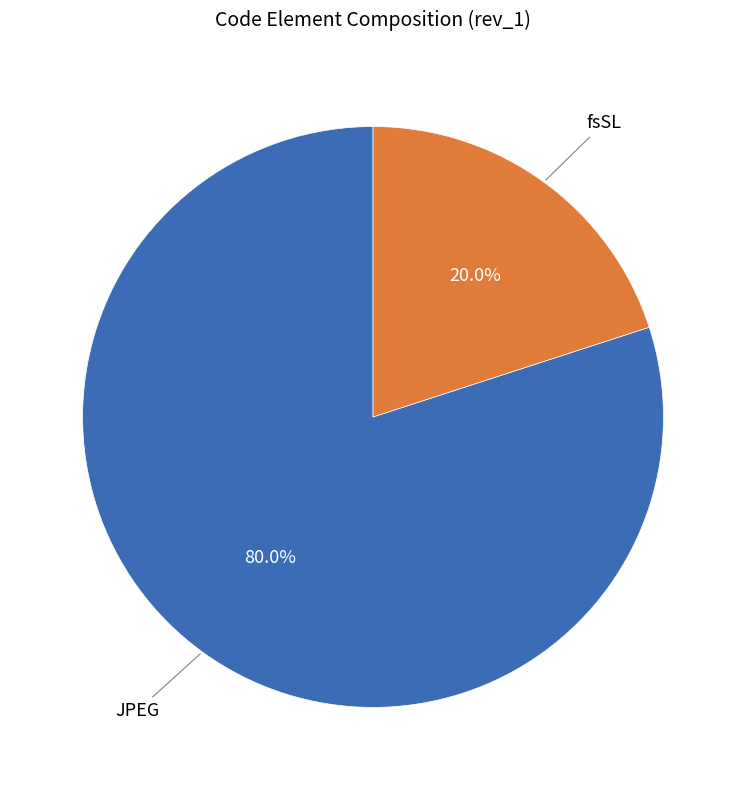

Does any single category account for the majority?

Yes